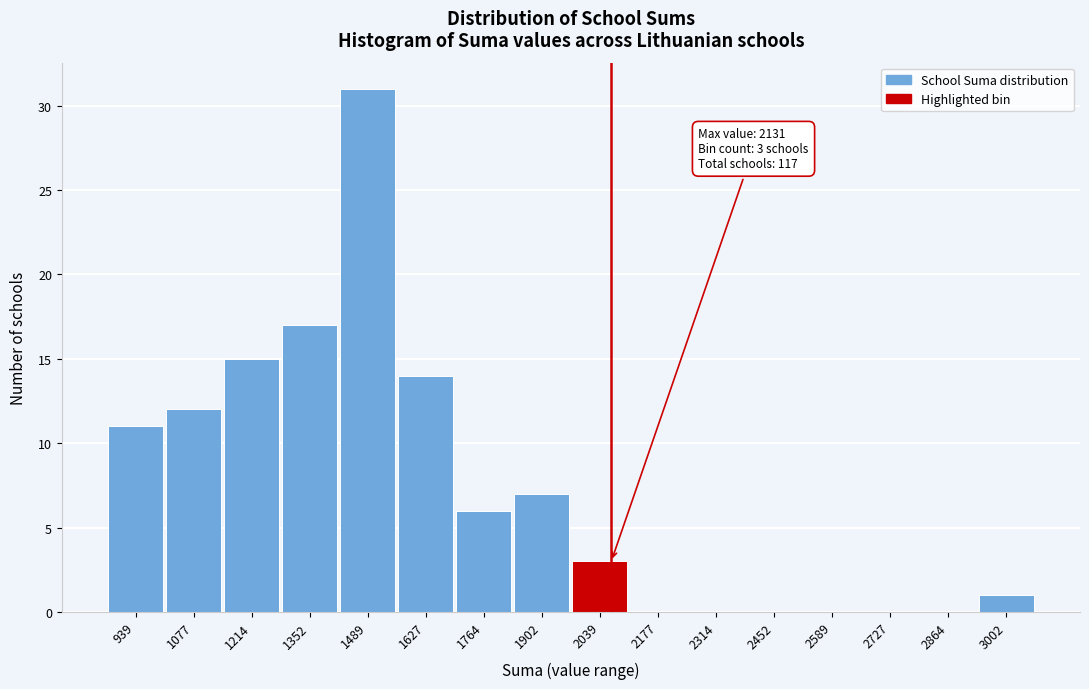

Reading right to left, what are all the values shown in this chart?

3002=1	2864=0	2727=0	2589=0	2452=0	2314=0	2177=0	2039=3	1902=7	1764=6	1627=14	1489=31	1352=17	1214=15	1077=12	939=11